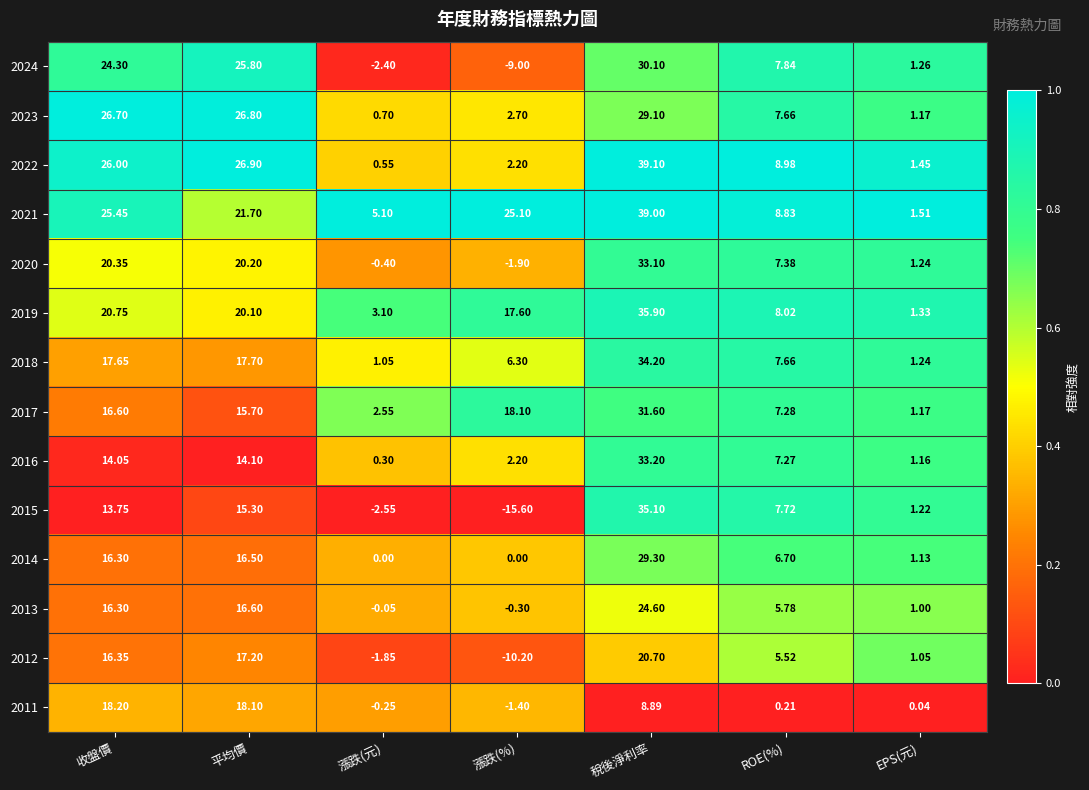

At 平均價, list the series in order from largest to smallest.

2022, 2023, 2024, 2021, 2020, 2019, 2011, 2018, 2012, 2013, 2014, 2017, 2015, 2016